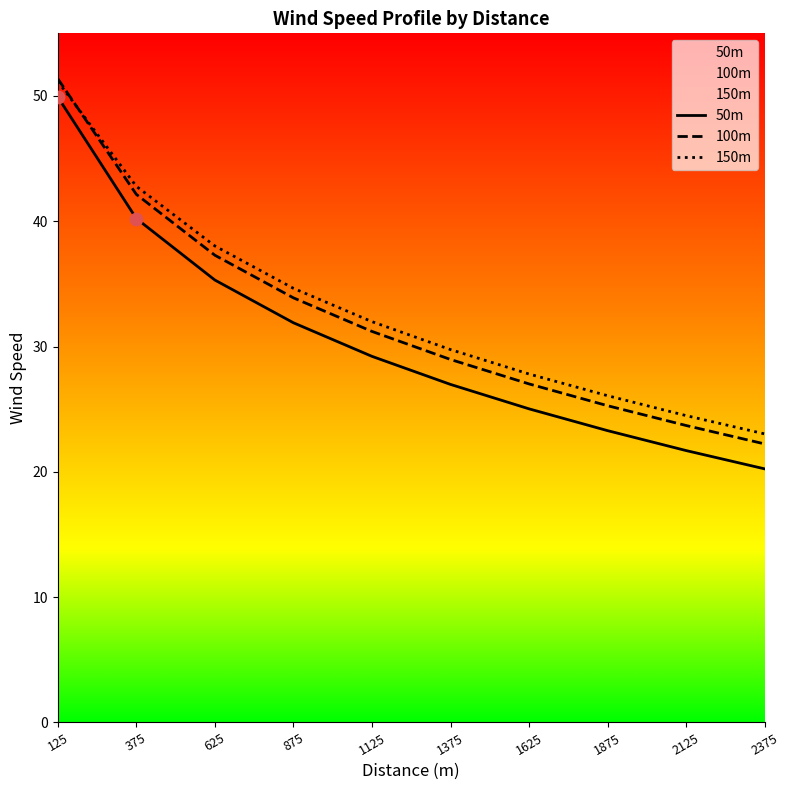

What are all the series names shown in the legend?

50m, 100m, 150m